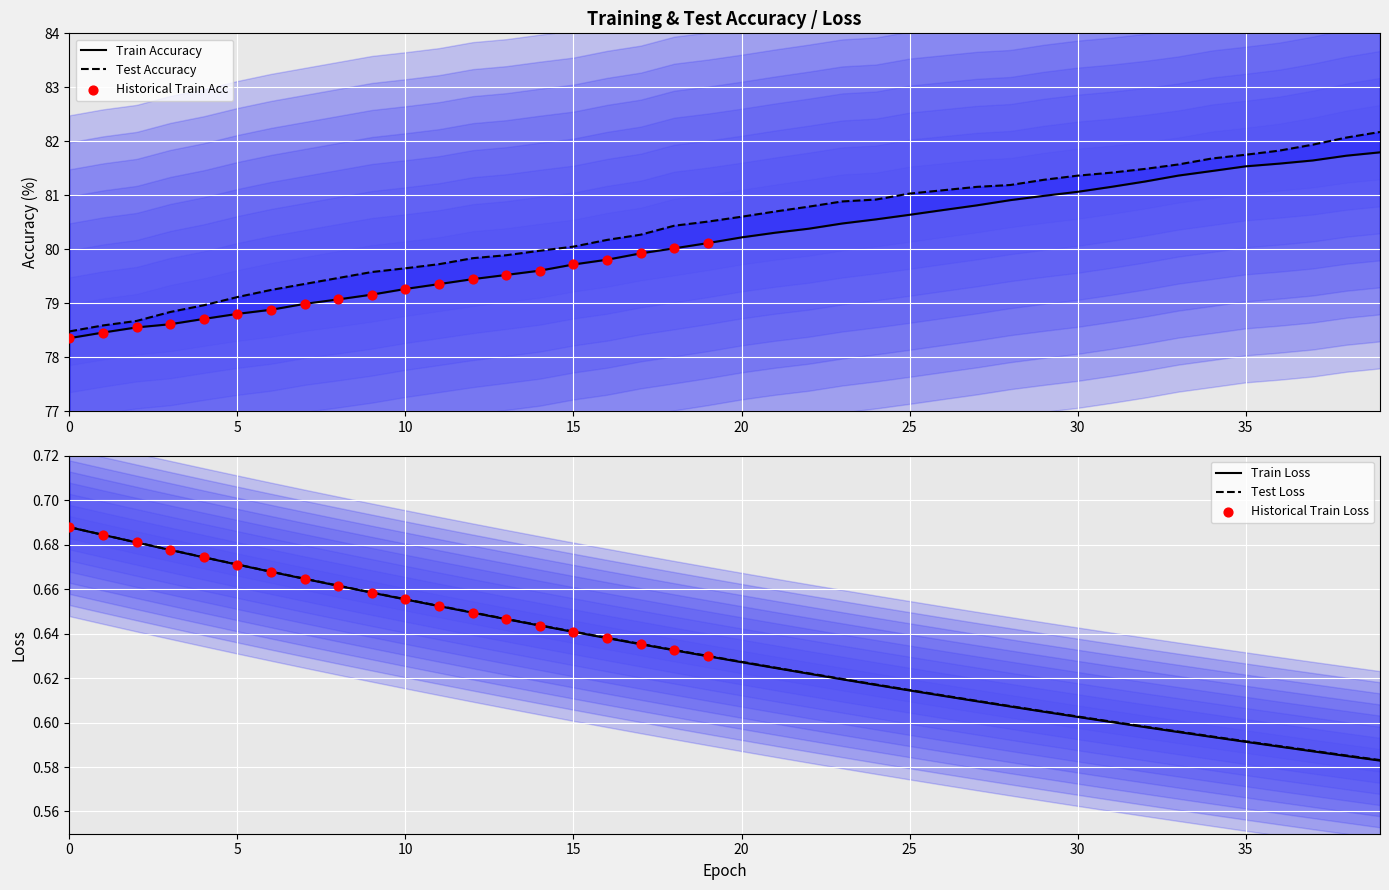

At which category is the sum across all series the highest?

39